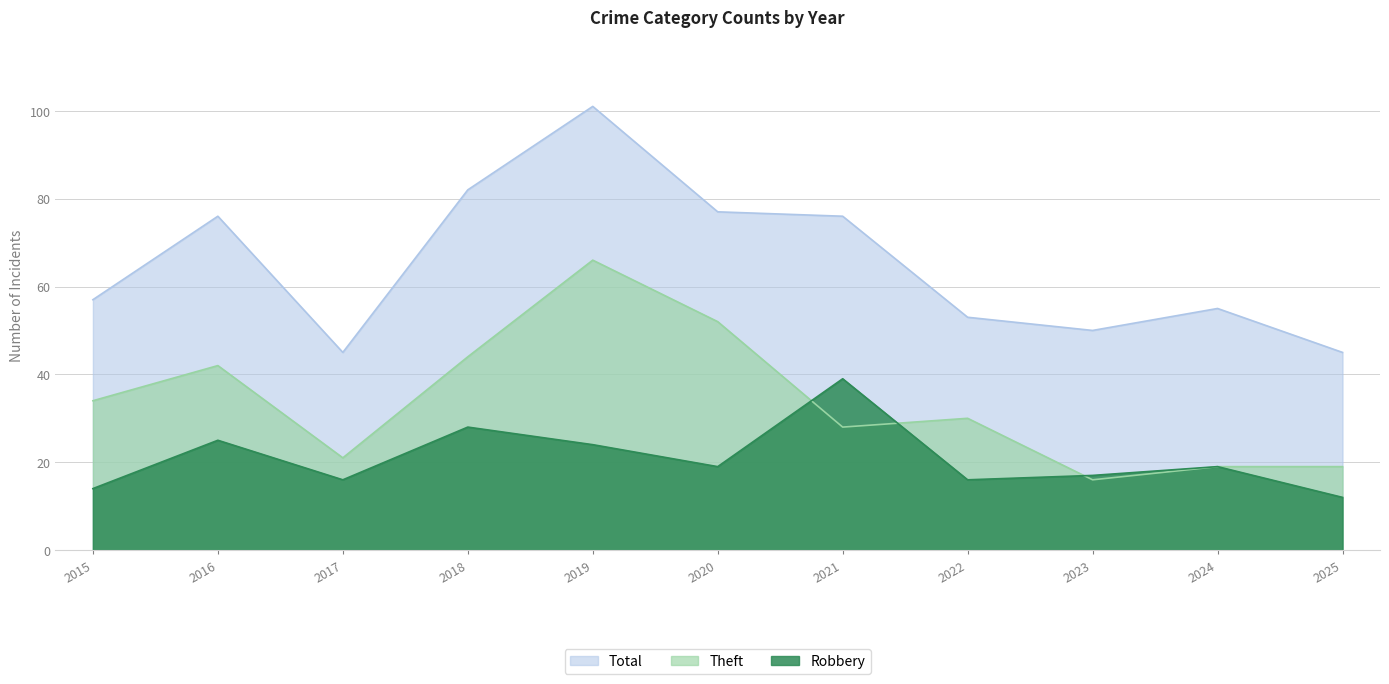

True or false: Robbery and Total intersect in this chart.

False